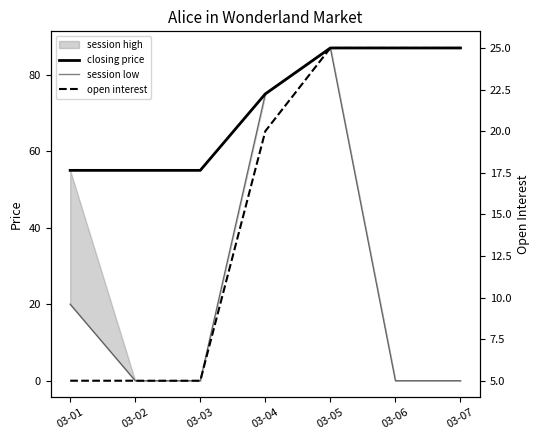

Is the value of closing price at 03-07 greater than the value of session low at 03-03?

Yes